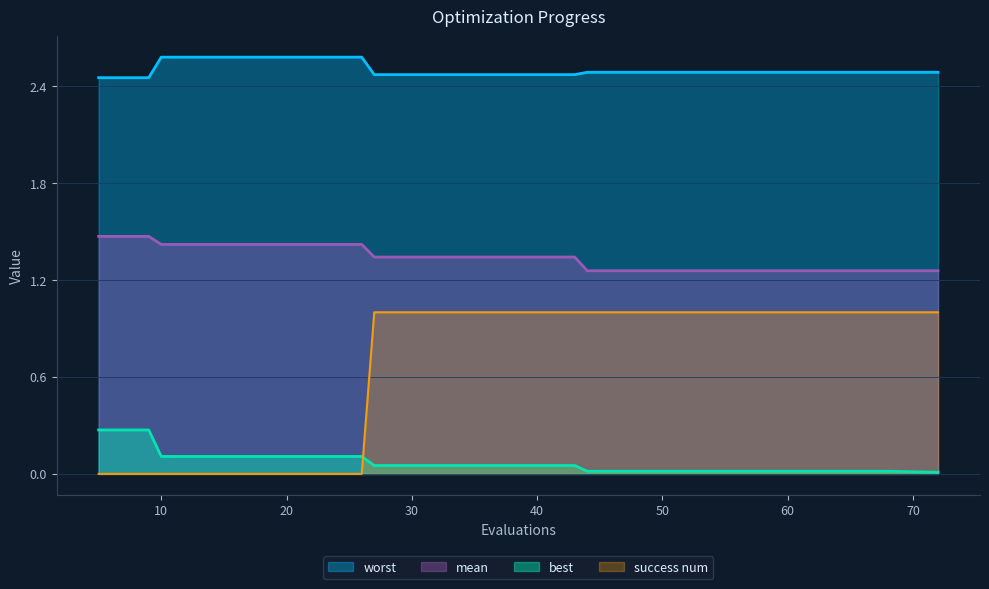

Which series has the largest total across all categories?

worst